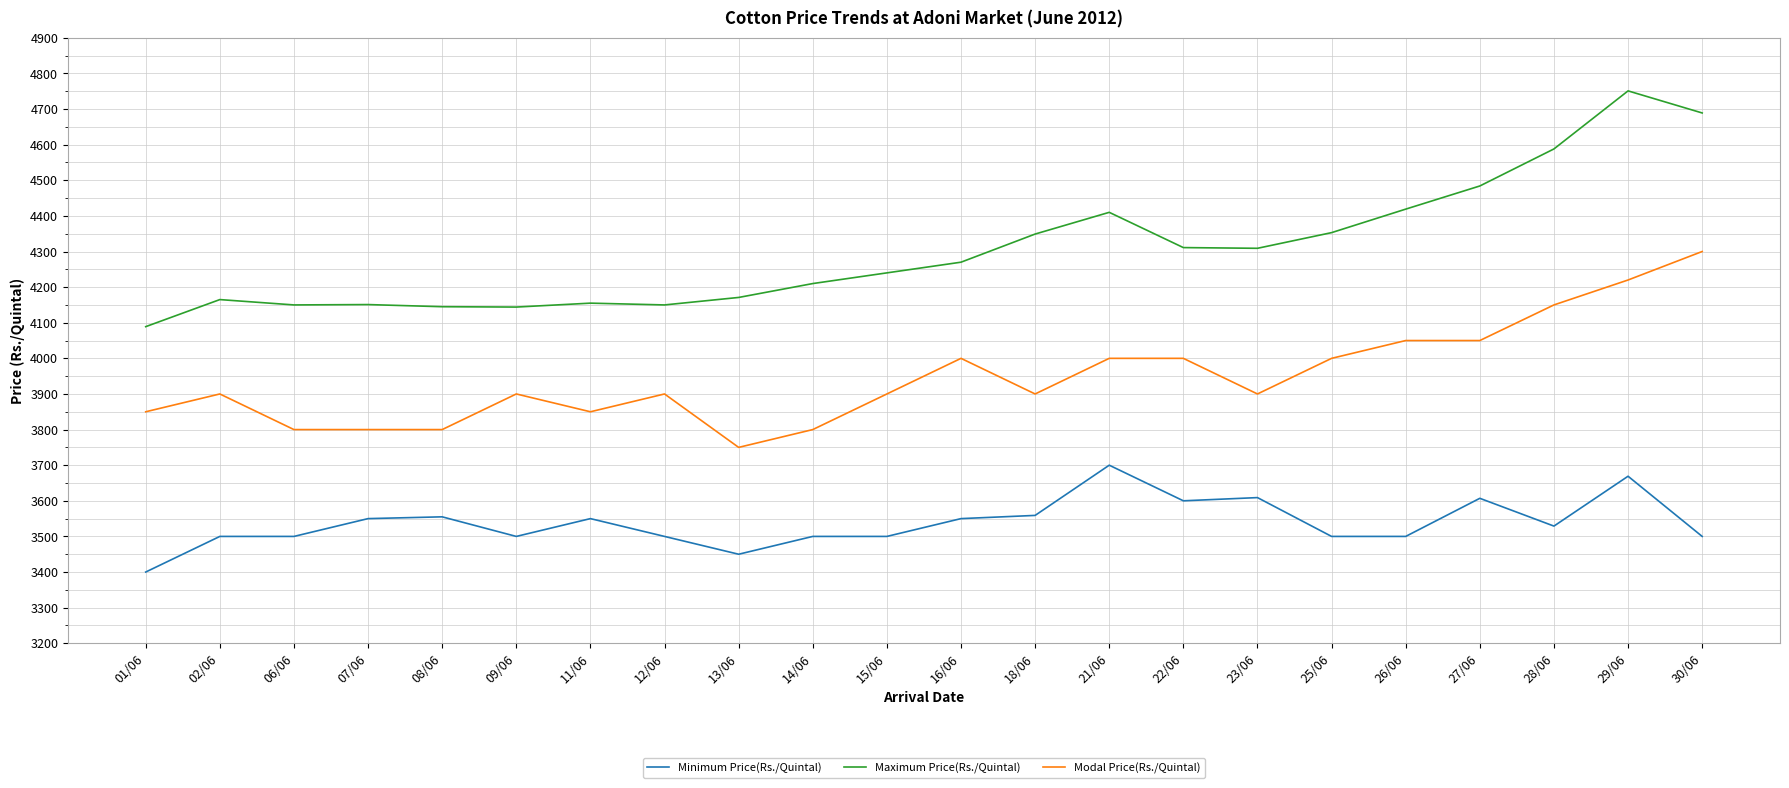

Is the value of Maximum Price(Rs./Quintal) at 15/06 greater than the value of Minimum Price(Rs./Quintal) at 25/06?

Yes